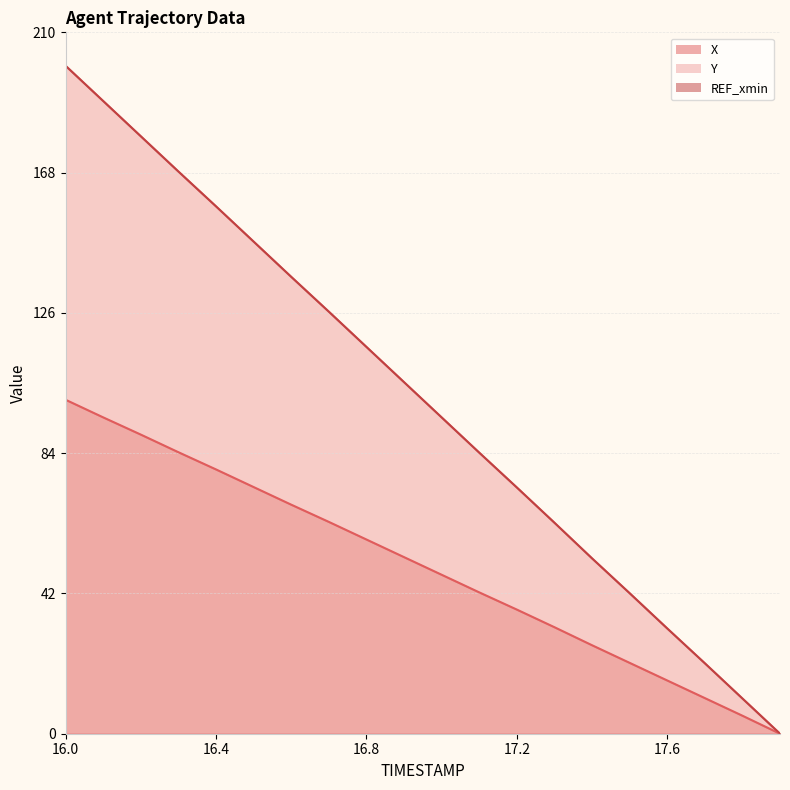

The value of Y at 17.1 is 53.5. True or false?

False